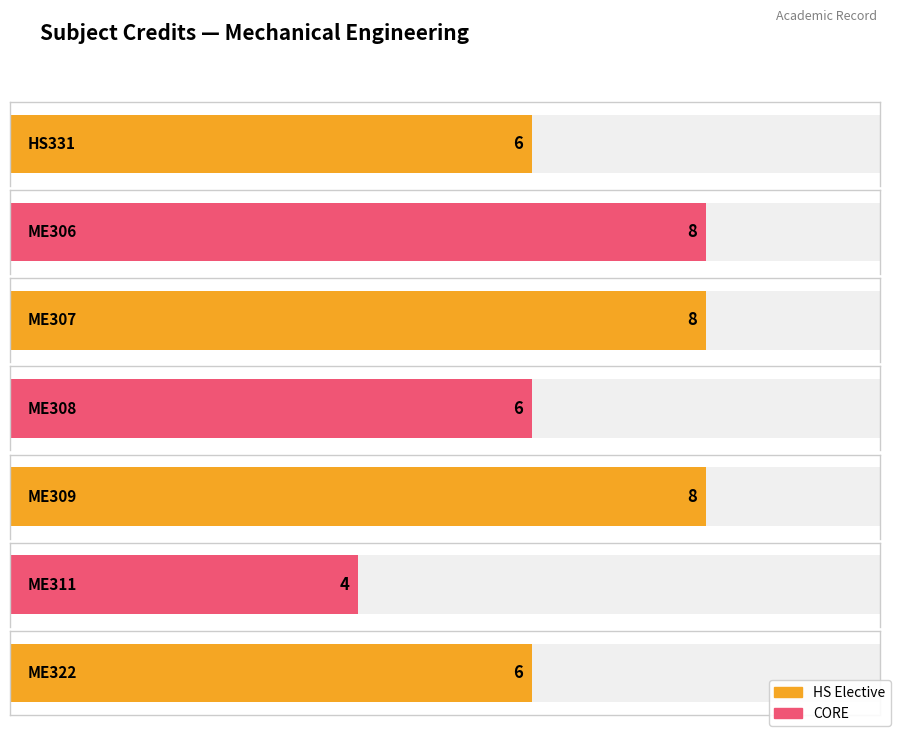

How many bars are there in total?

7